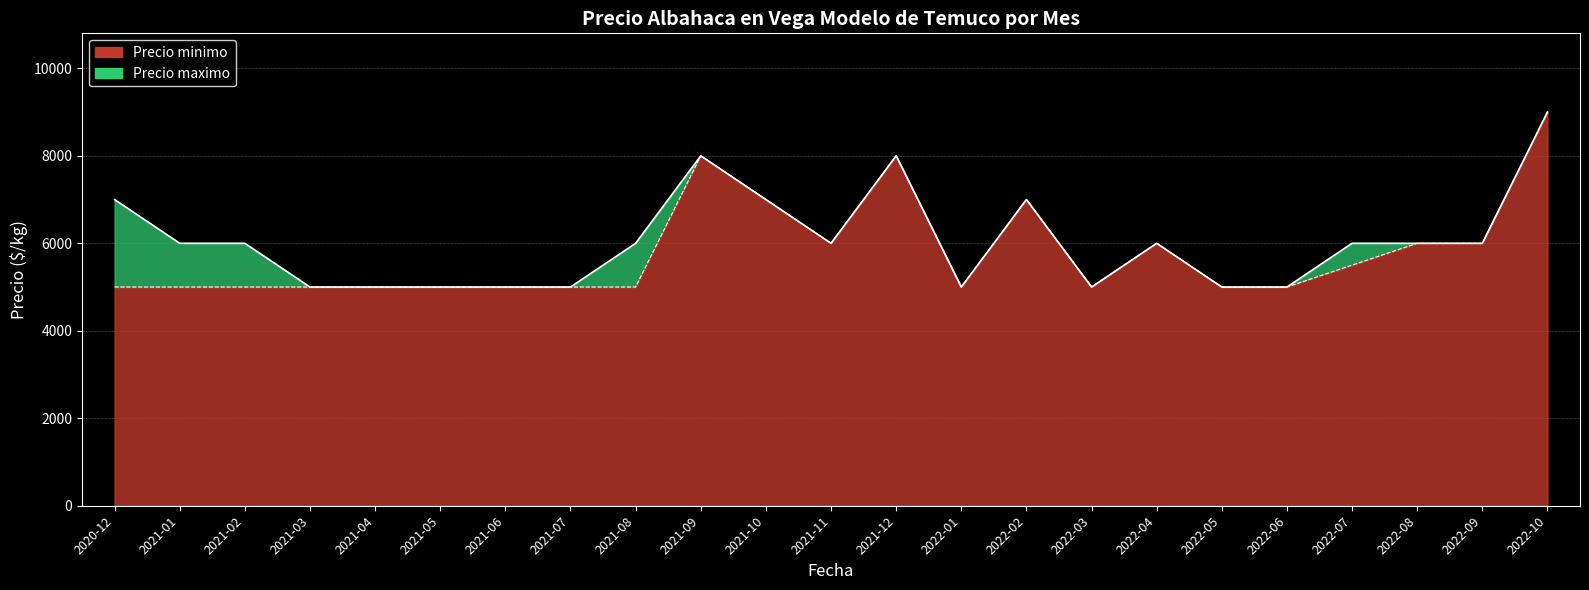

Reading right to left, what are all the values shown in this chart?

Precio maximo: 9000	6000	6000	6000	5000	5000	6000	5000	7000	5000	8000	6000	7000	8000	6000	5000	5000	5000	5000	5000	6000	6000	7000
Precio minimo: 9000	6000	6000	5500	5000	5000	6000	5000	7000	5000	8000	6000	7000	8000	5000	5000	5000	5000	5000	5000	5000	5000	5000